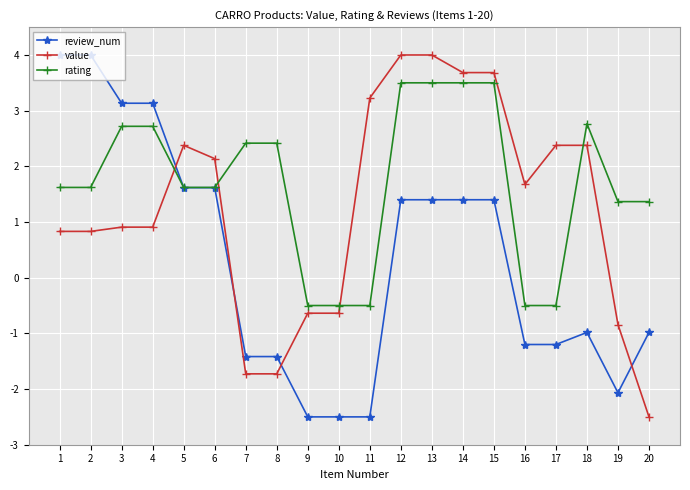

What are all the series names shown in the legend?

review_num, value, rating